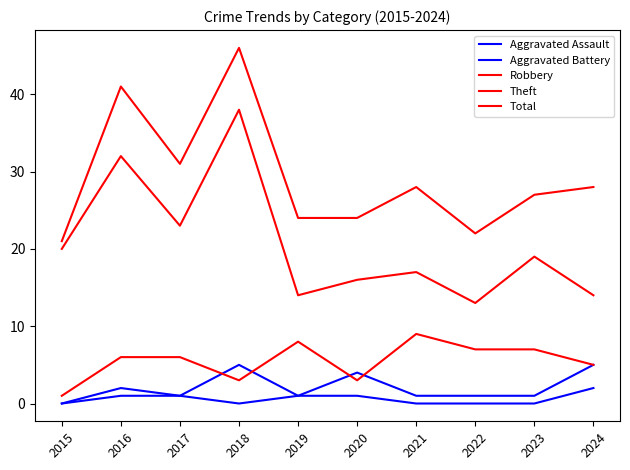

List the labels in order of Robbery value, largest first.

2021, 2019, 2022, 2023, 2016, 2017, 2024, 2018, 2020, 2015